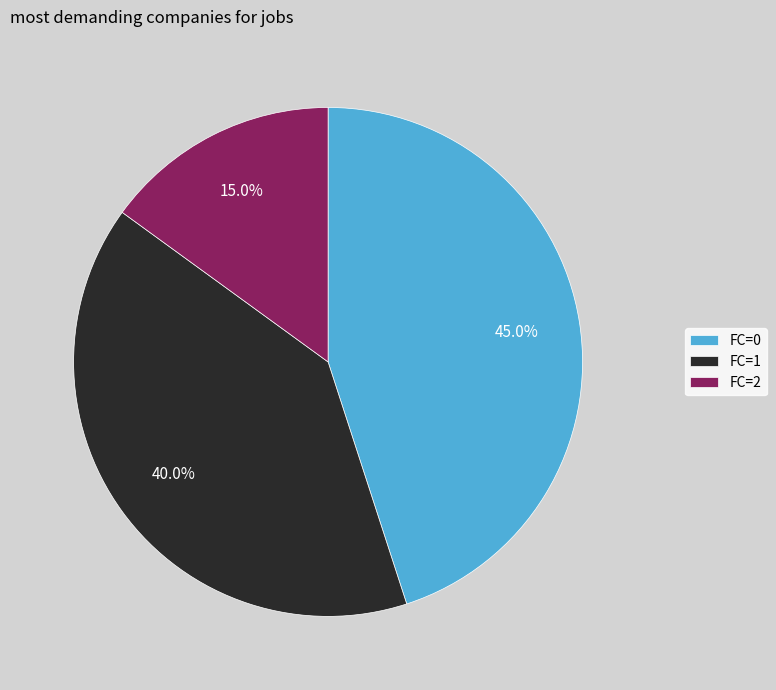

Which slice is the smallest?

FC=2